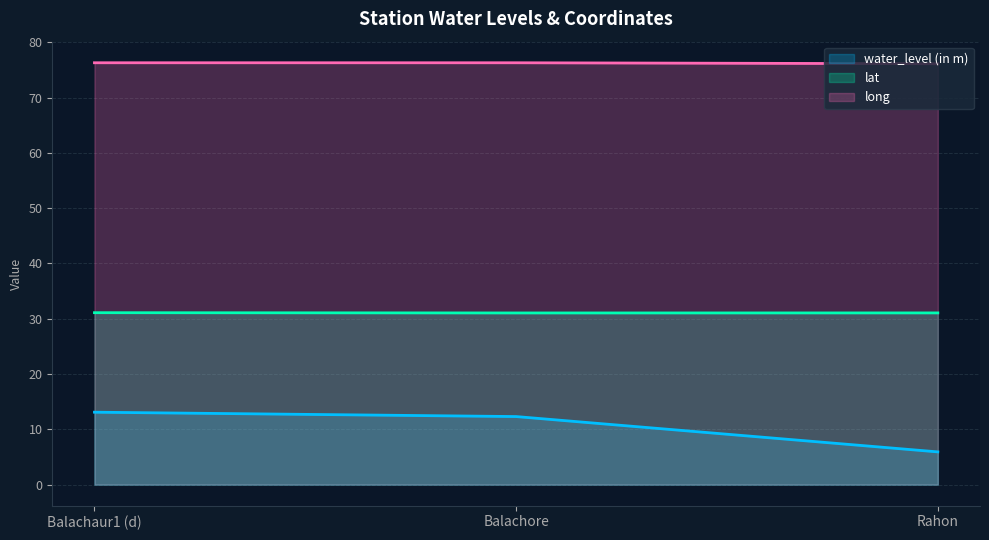

What is the total value across all series at Balachore?

119.7